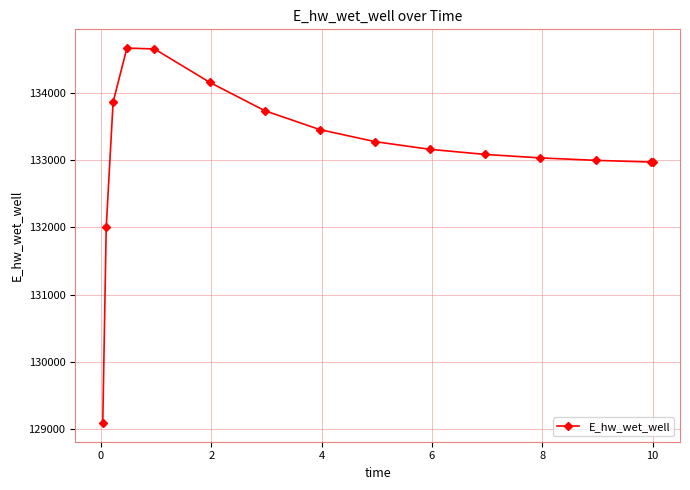

How many lines are shown in the chart?

1